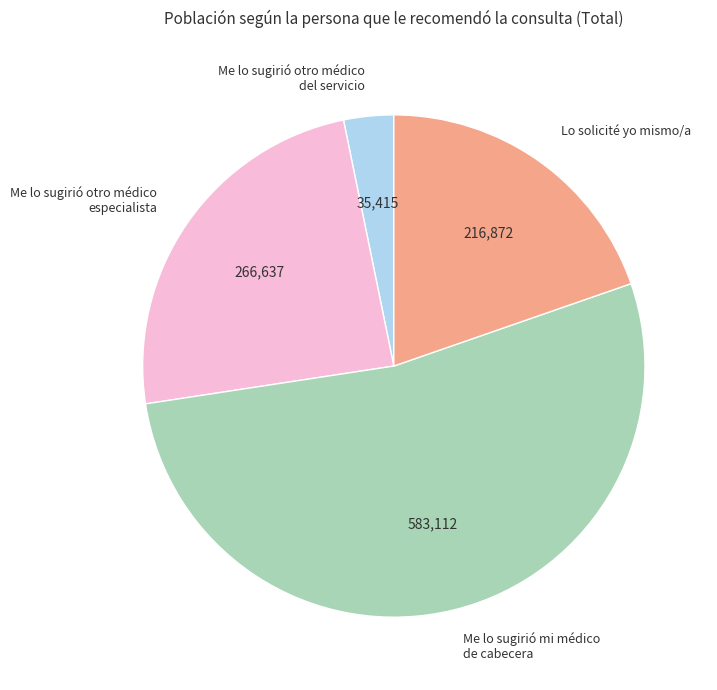

Rank the categories by value from highest to lowest.

Me lo sugirió mi médico de cabecera, Me lo sugirió otro médico especialista, Lo solicité yo mismo/a, Me lo sugirió otro médico del servicio